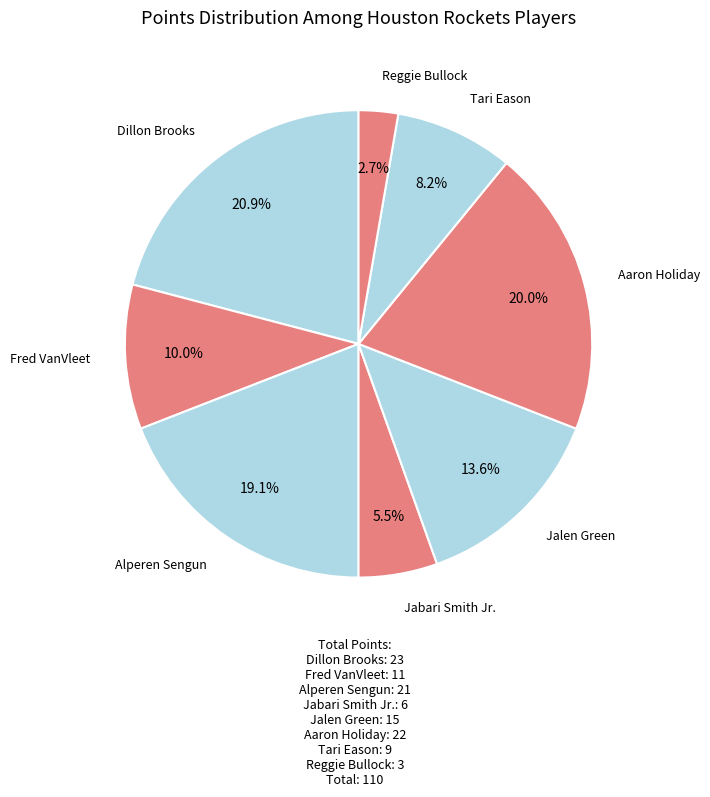

How many slices are in this pie chart?

8